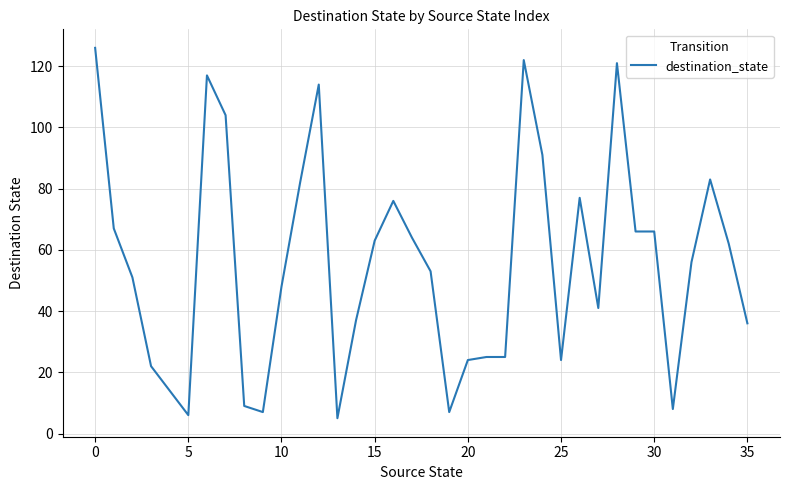

Count the number of categories in the chart.

36